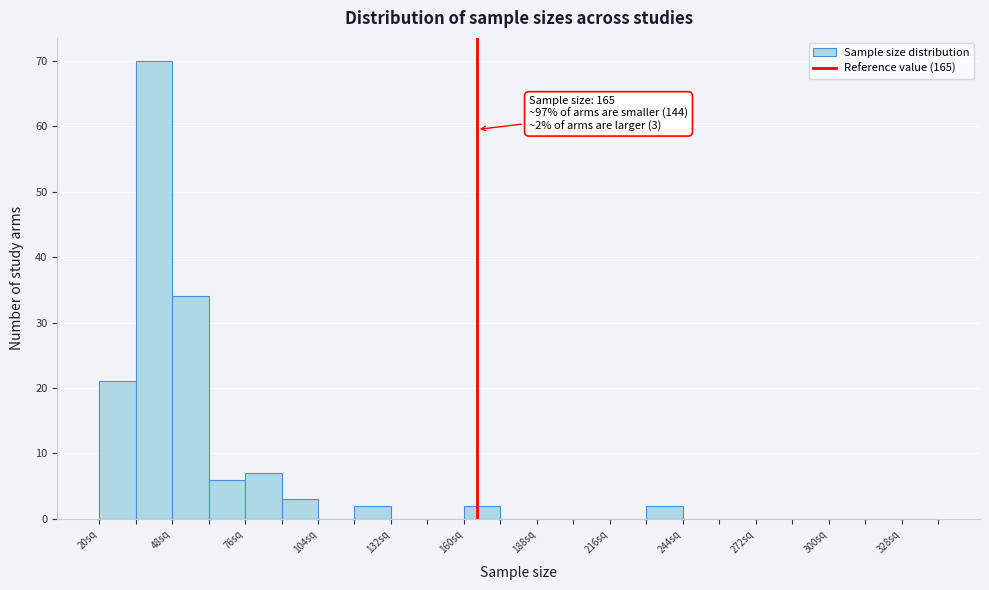

Read against the x-axis, roughly where is the centre of the tallest bar?

40